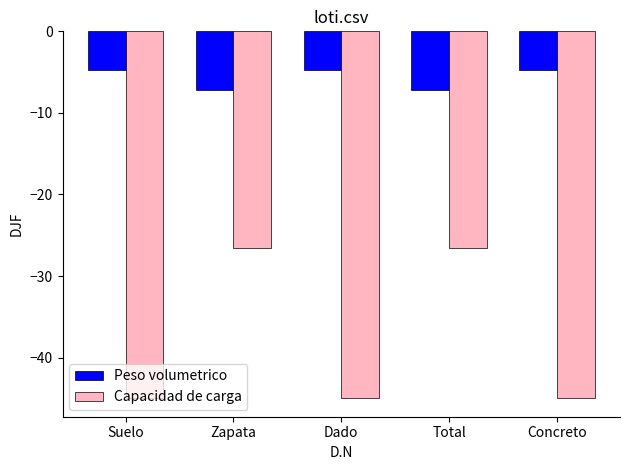

At Suelo, list the series in order from smallest to largest.

Capacidad de carga, Peso volumetrico